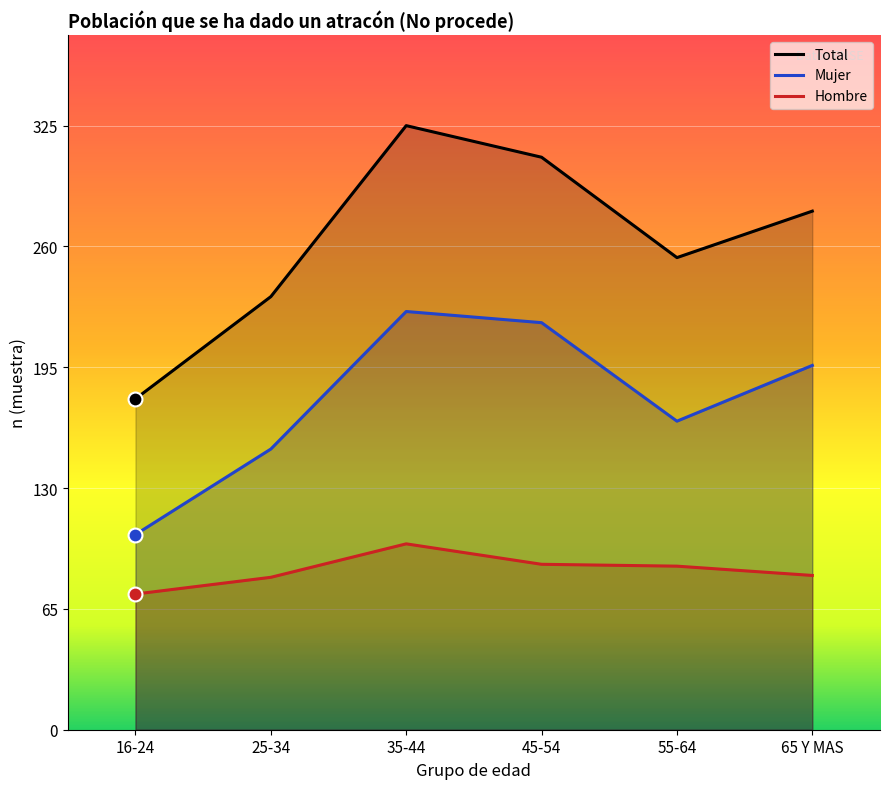

How many data points in Total n (muestra) are above 279?

2